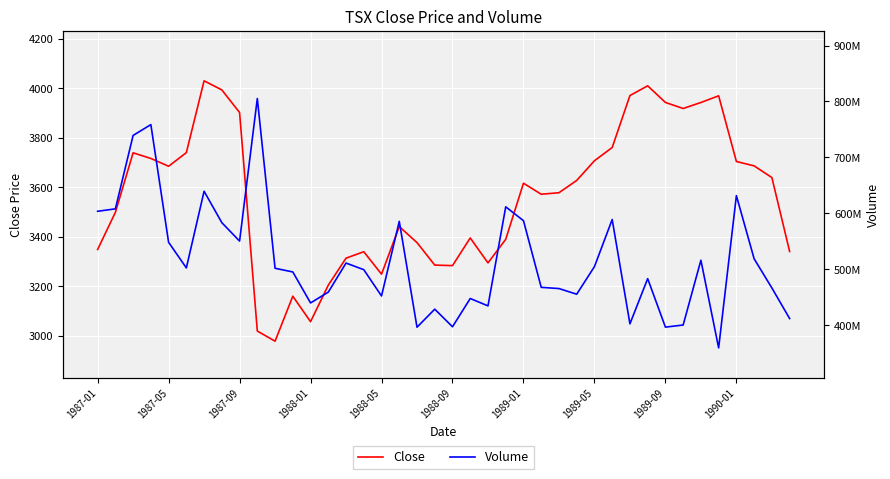

List the series in order of their overall mean, lowest first.

Close, Volume